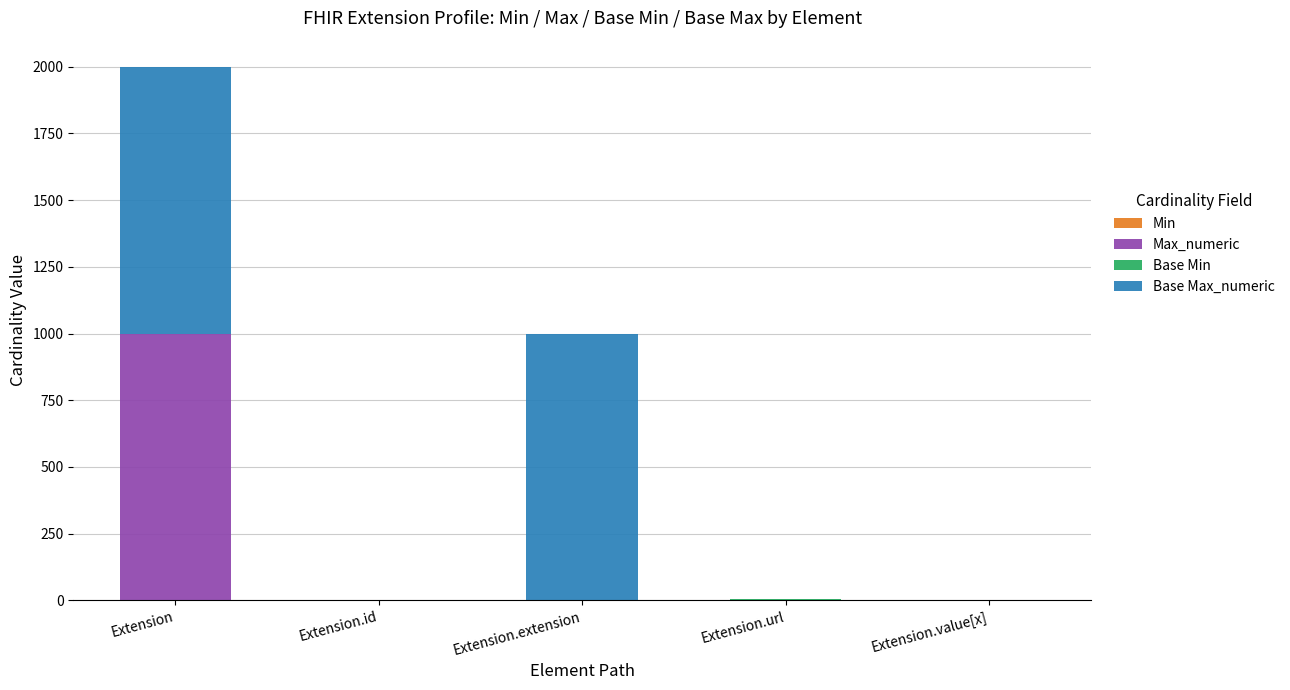

At which category is the sum across all series the highest?

Extension